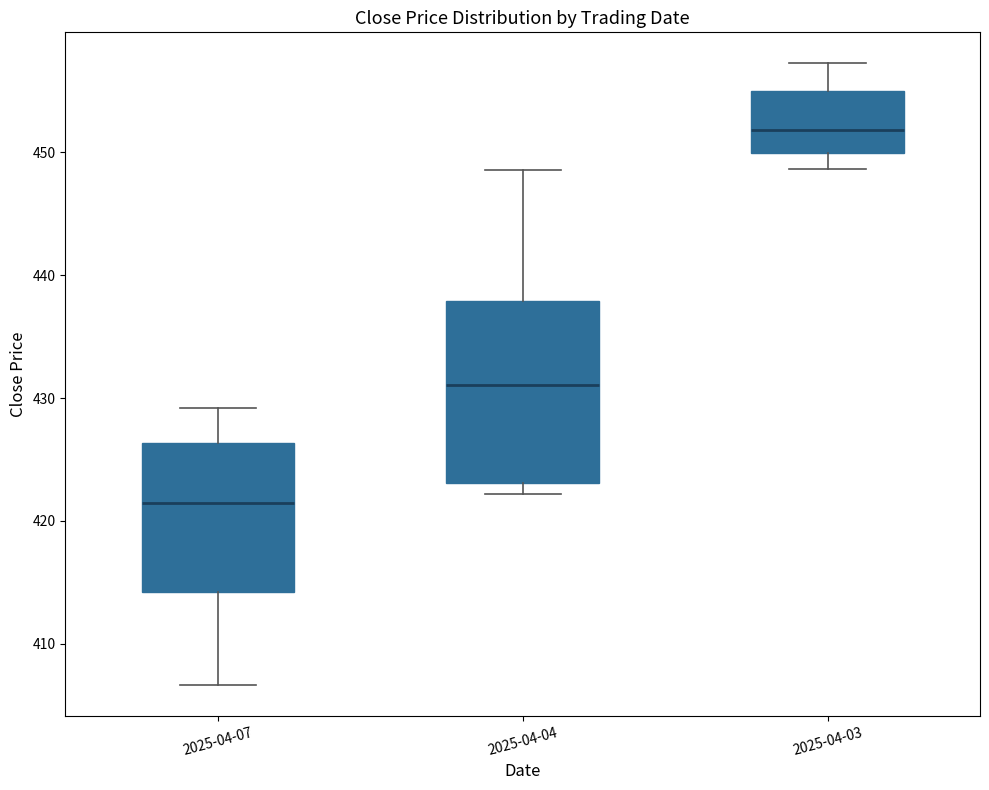

Reading left to right, read every box against the y-axis: the position of its median line, the range the box covers, and the ends of its whiskers. The values are not printed on the chart, so give them approximately, as read against the axis.

2025-04-07: median 421, box 414 to 426, whiskers 407 to 429
2025-04-04: median 431, box 423 to 438, whiskers 422 to 449
2025-04-03: median 452, box 450 to 455, whiskers 449 to 457